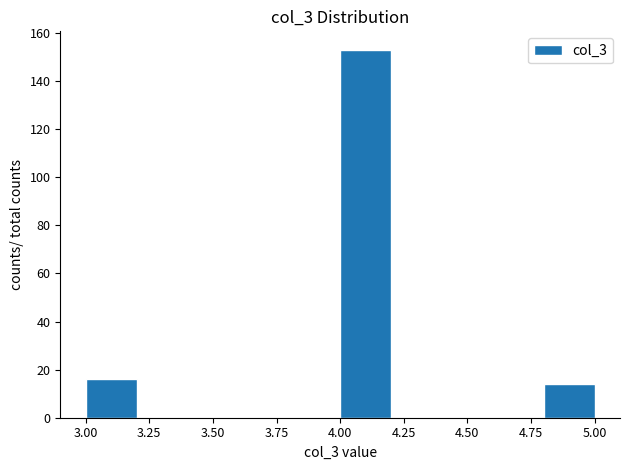

Reading left to right, transcribe this chart: for each bar, give the range it covers on the x-axis and its height. The values are not printed on the chart, so give them approximately, as read against the axis.

3.0 to 3.2: 16
3.2 to 3.4: 0
3.4 to 3.6: 0
3.6 to 3.8: 0
3.8 to 4.0: 0
4.0 to 4.2: 154
4.2 to 4.4: 0
4.4 to 4.6: 0
4.6 to 4.8: 0
4.8 to 5.0: 14